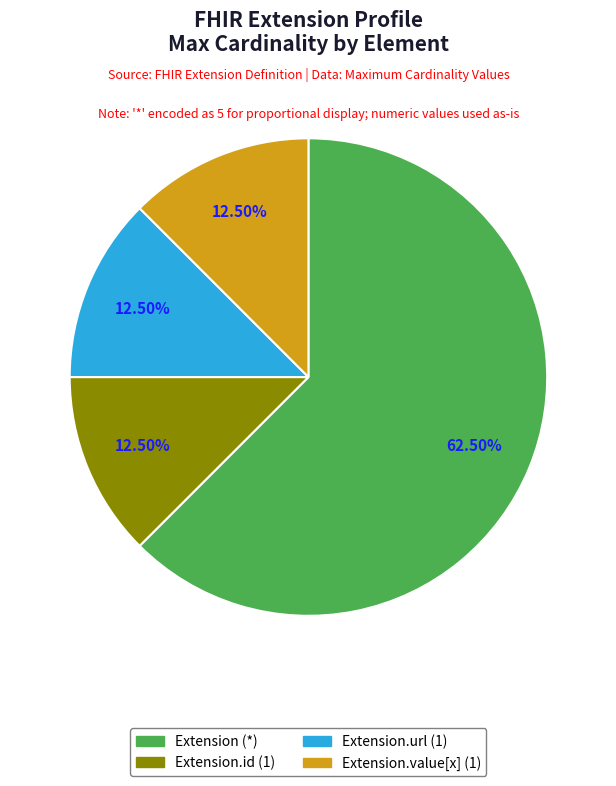

Does any single category account for the majority?

Yes